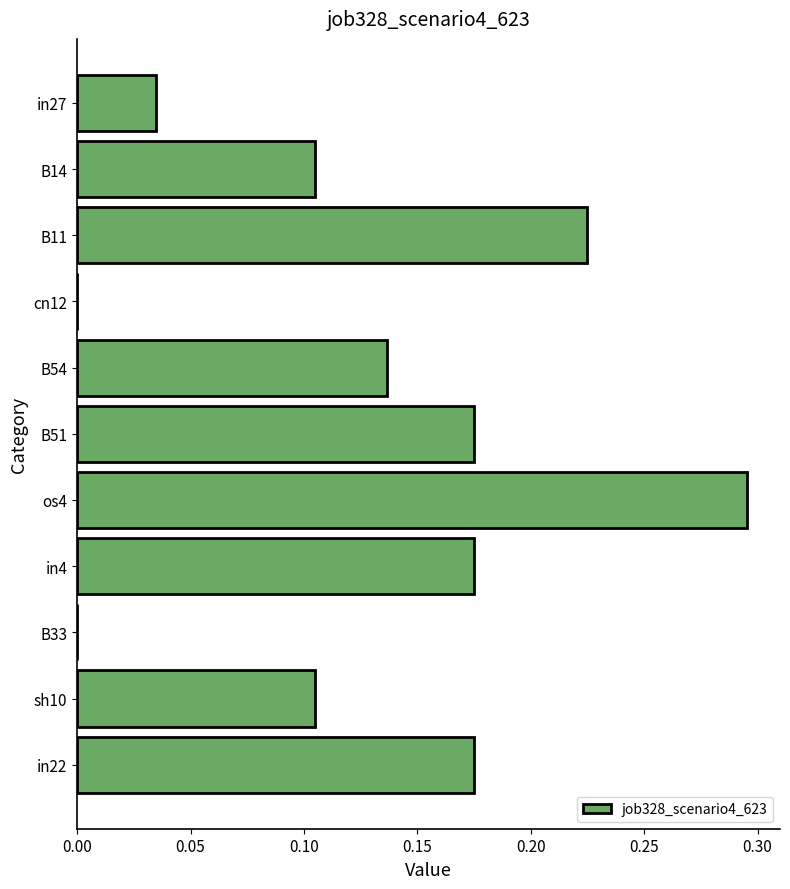

Is it true that the value at in22 is 0.3?

False